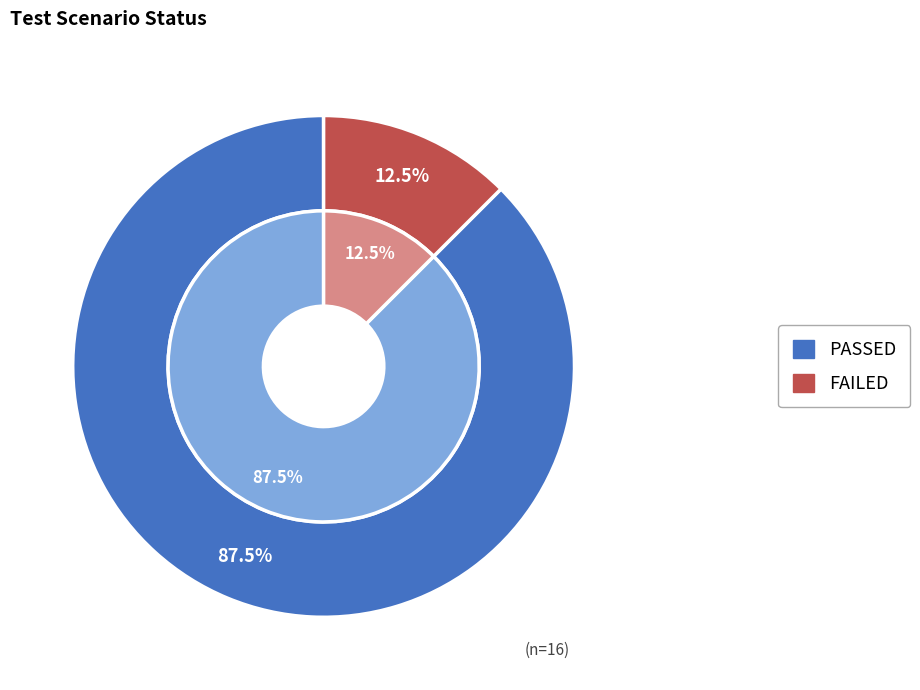

How many segments does this pie chart have?

2